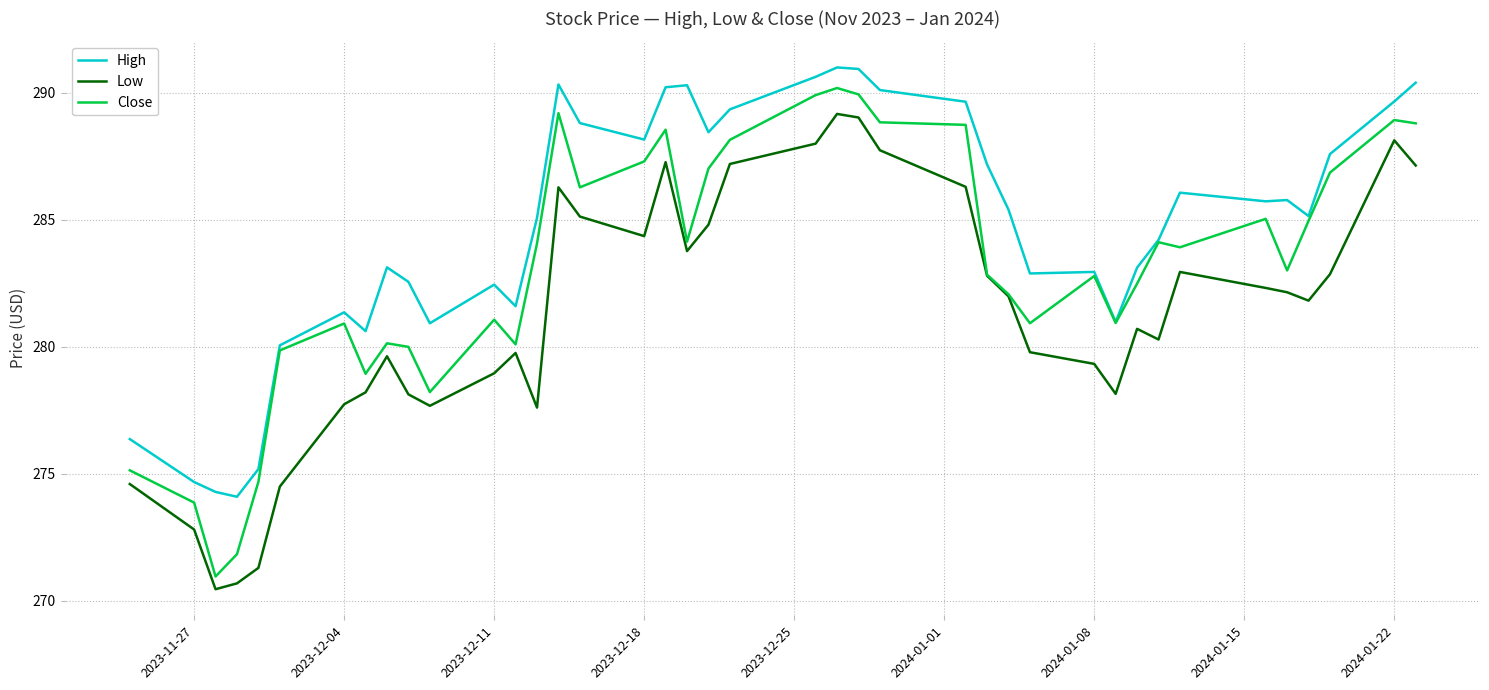

True or false: High and Low intersect in this chart.

False